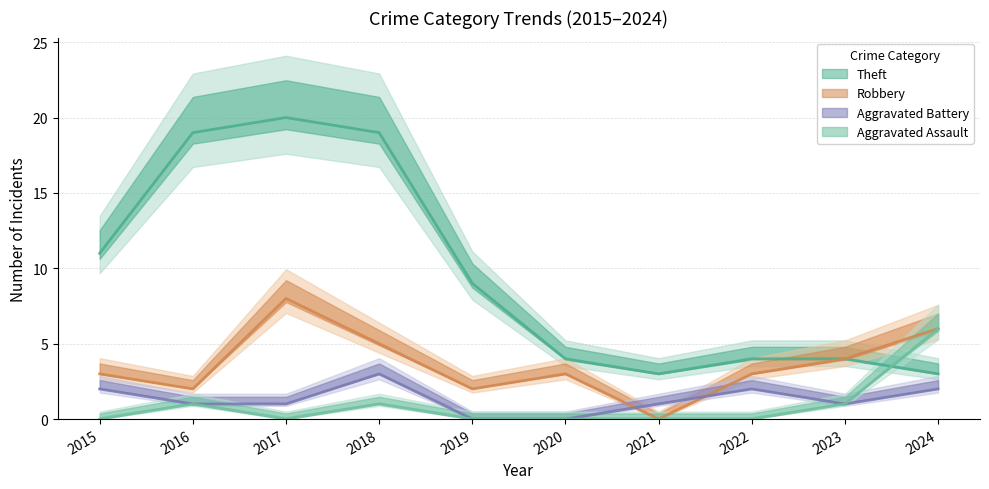

Rank the series at 2019 from lowest to highest value.

Aggravated Battery, Aggravated Assault, Robbery, Theft